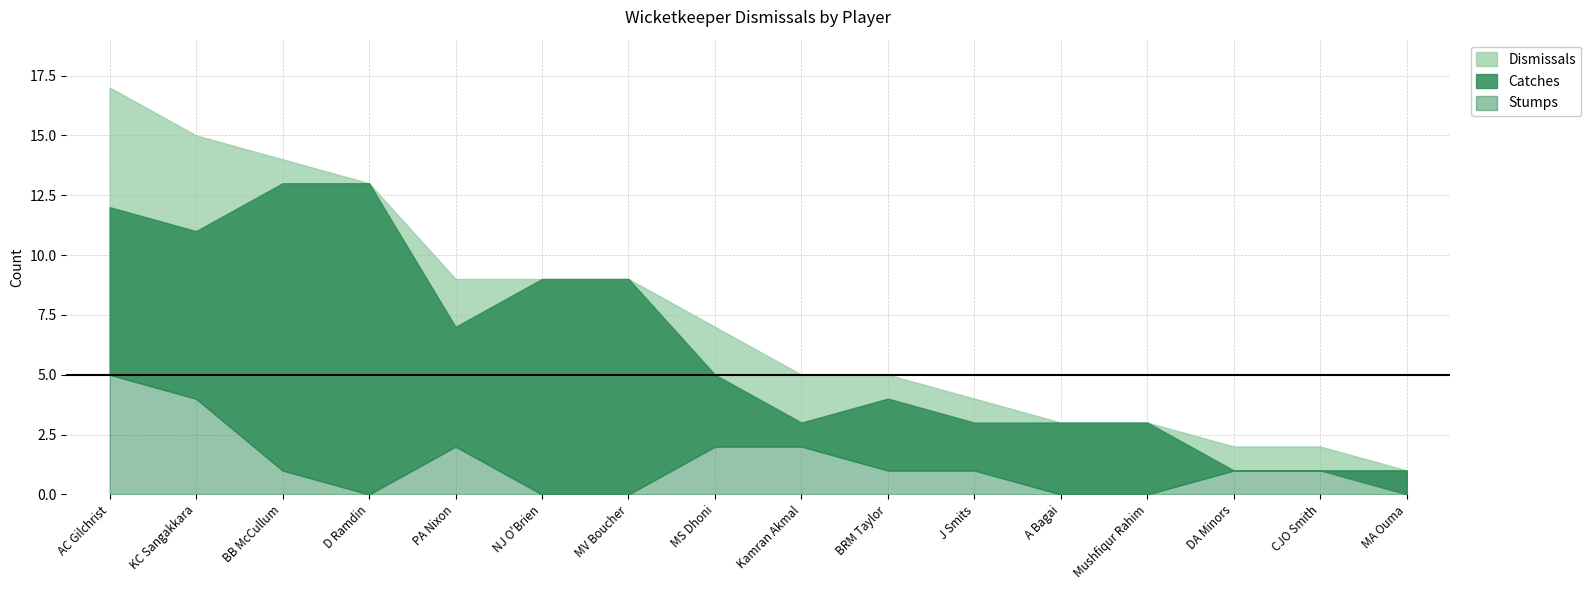

Which label corresponds to the smallest value in the chart?

MA Ouma